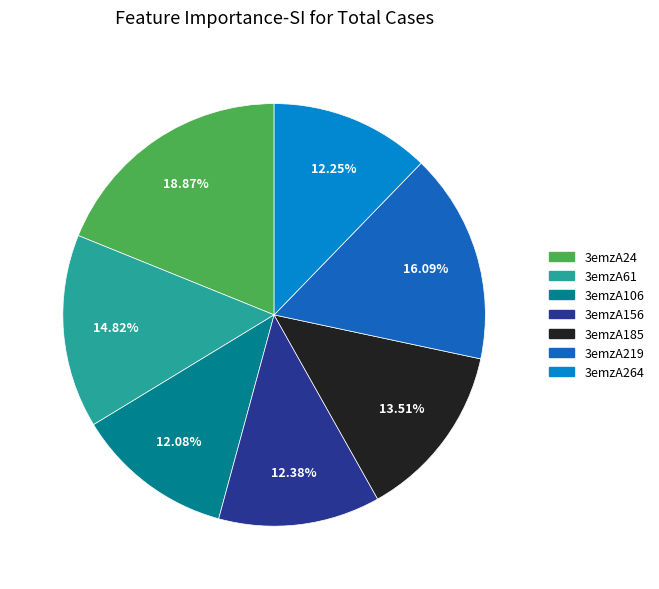

Does 3emzA185 account for over 50% of the chart?

No